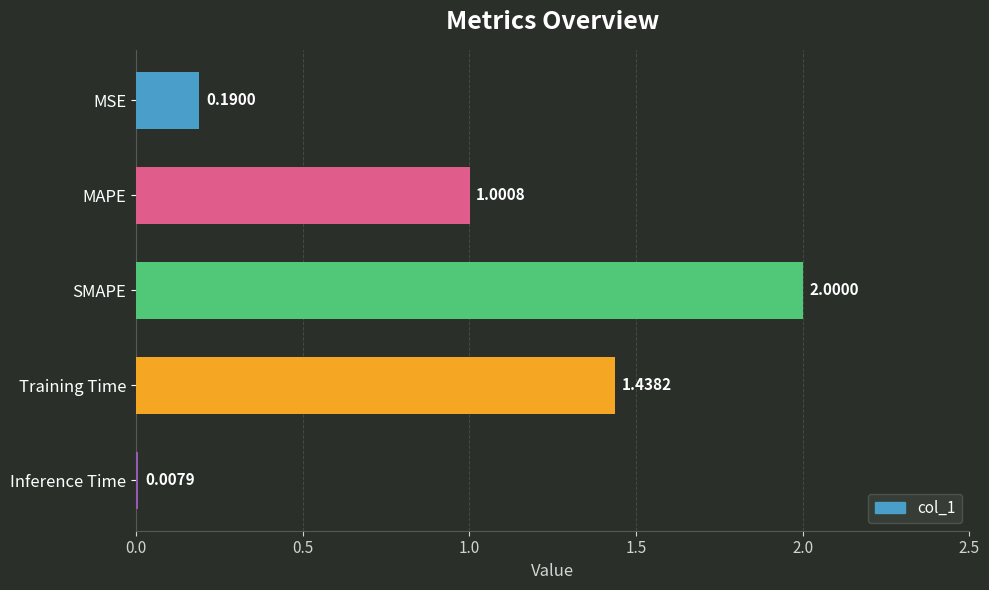

Where is the data nearest to the value 1?

MAPE